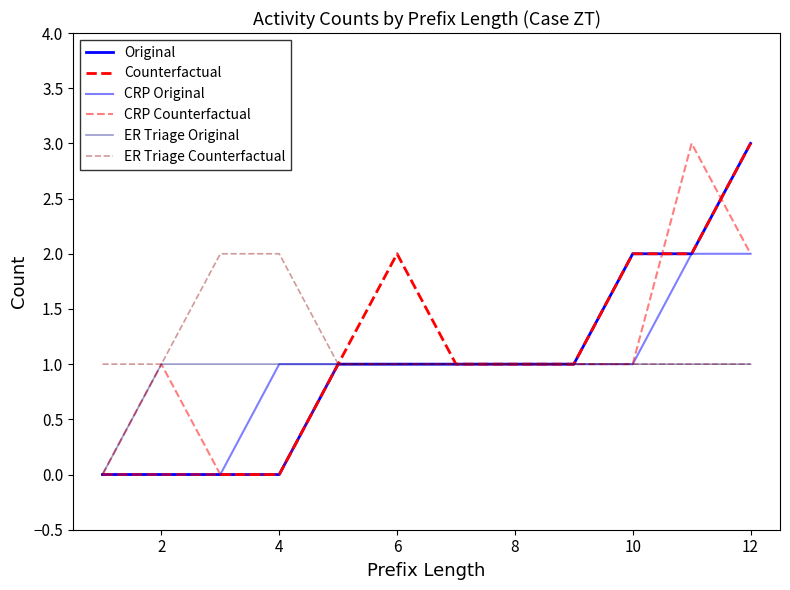

Reading left to right, list all the values displayed in this chart.

Original: 0	0	0	0	1	1	1	1	1	2	2	3
Counterfactual: 0	0	0	0	1	2	1	1	1	2	2	3
CRP Original: 0	0	0	1	1	1	1	1	1	1	2	2
CRP Counterfactual: 0	1	0	0	1	1	1	1	1	1	3	2
ER Triage Original: 0	1	1	1	1	1	1	1	1	1	1	1
ER Triage Counterfactual: 1	1	2	2	1	1	1	1	1	1	1	1